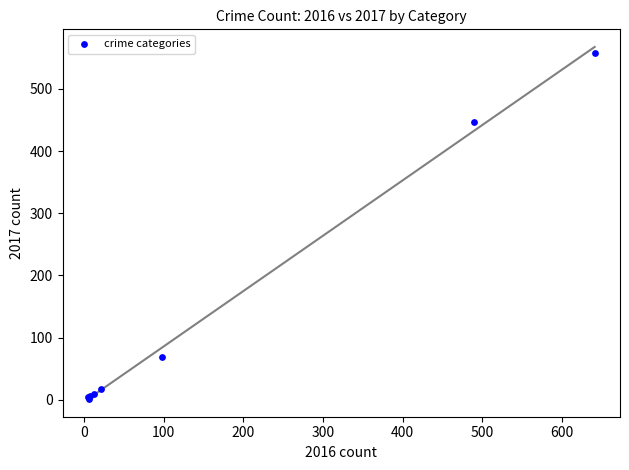

What Y value in the scatter plot is closest to 280?

447